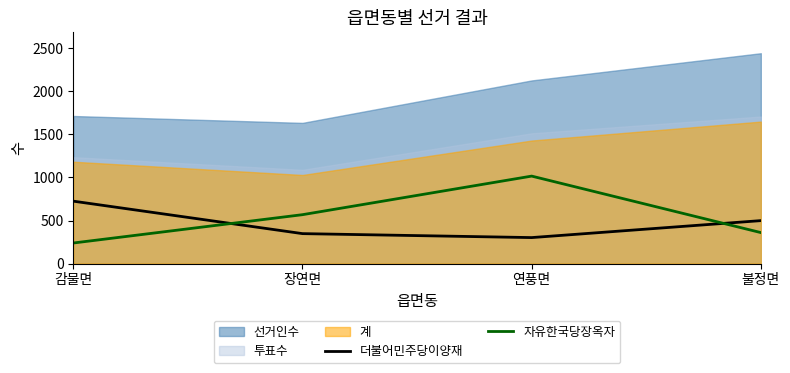

Read the 자유한국당장옥자 value at 감물면, to the nearest 10.

240